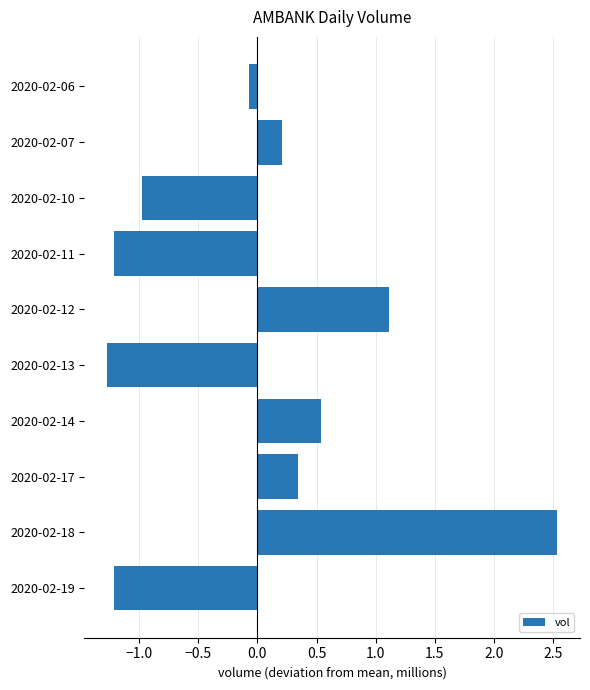

Between 2020-02-10 and 2020-02-12, which is larger?

2020-02-12